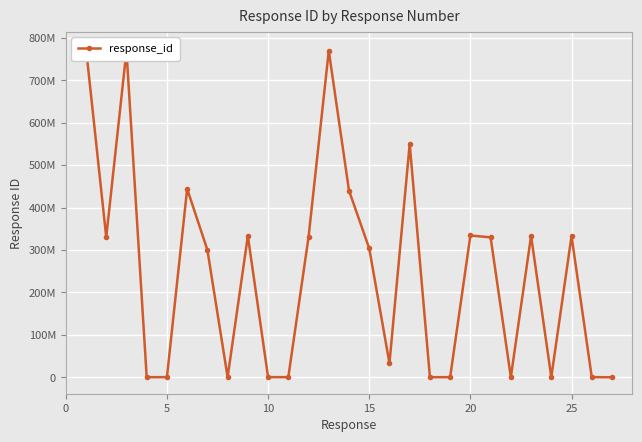

Count the number of categories in the chart.

27